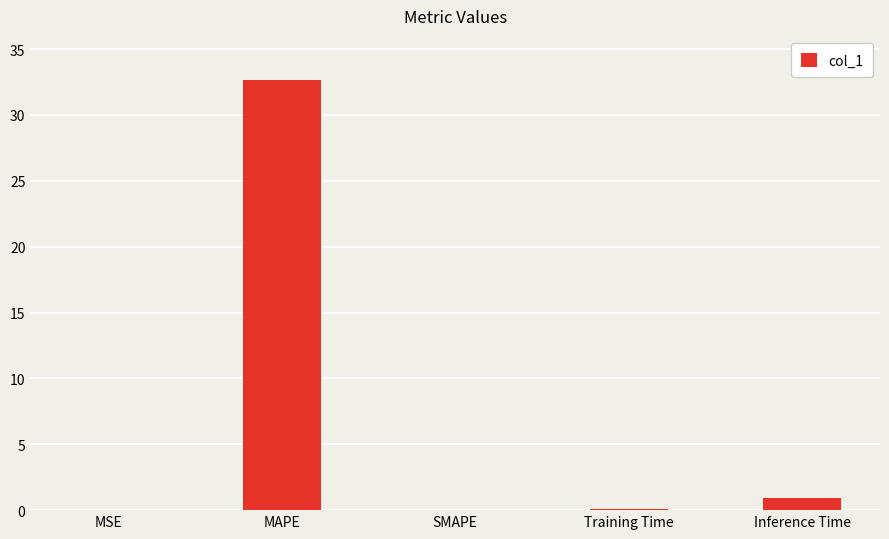

Where is the data nearest to the value 16?

Inference Time